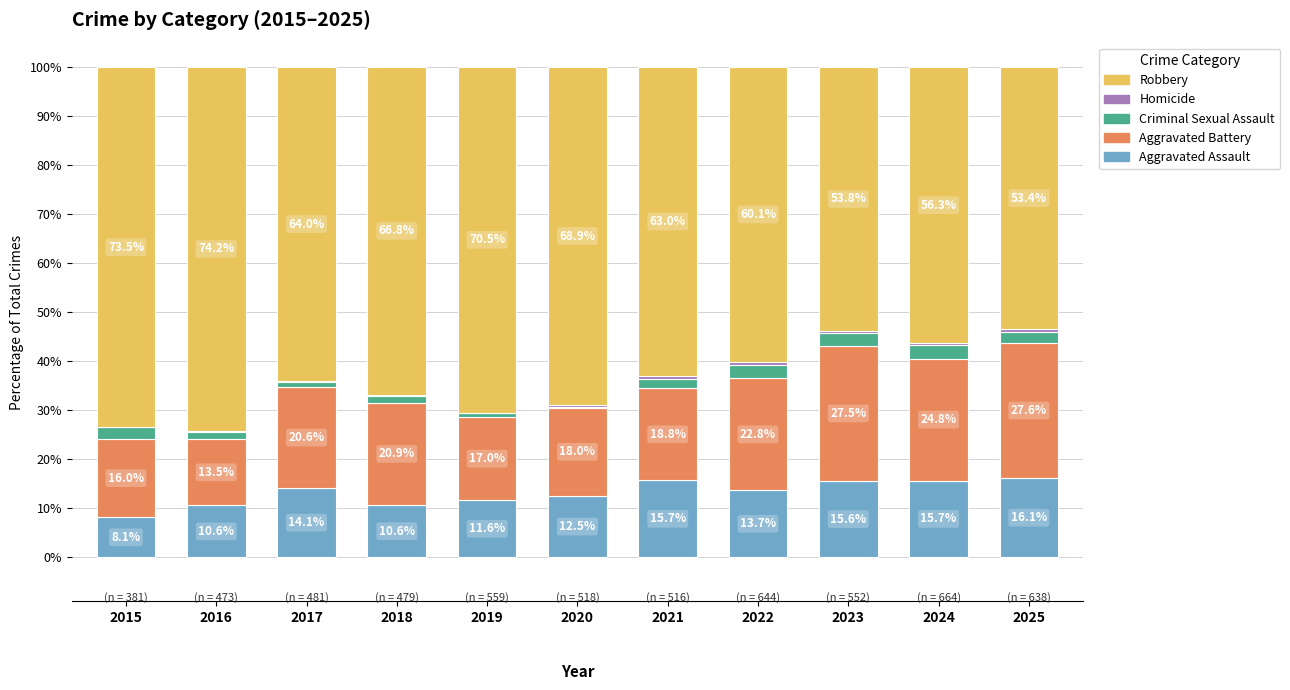

What is the total value across all series at 2020?

100.0